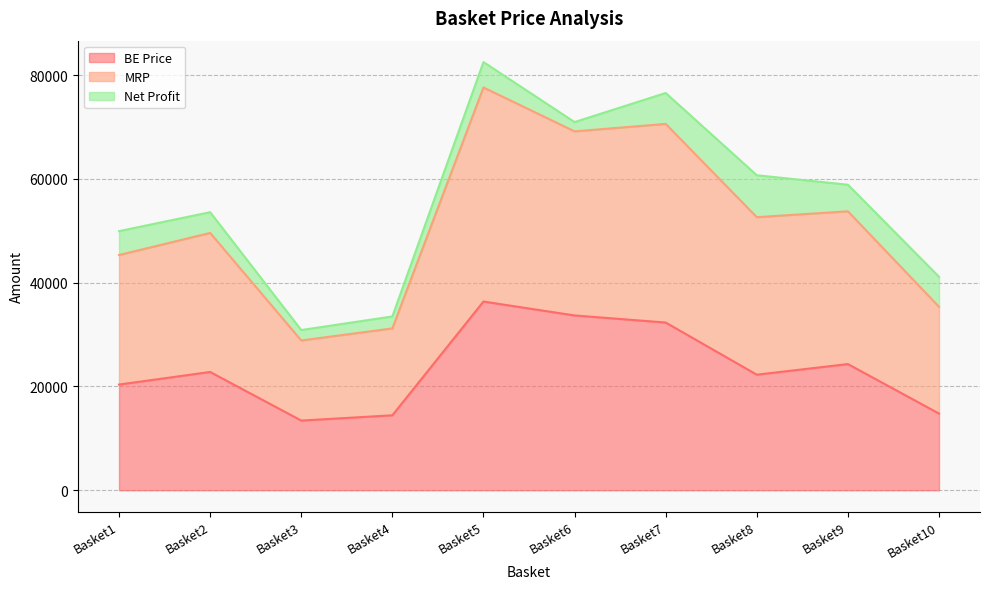

Which category has the highest value in the BE Price series?

Basket5